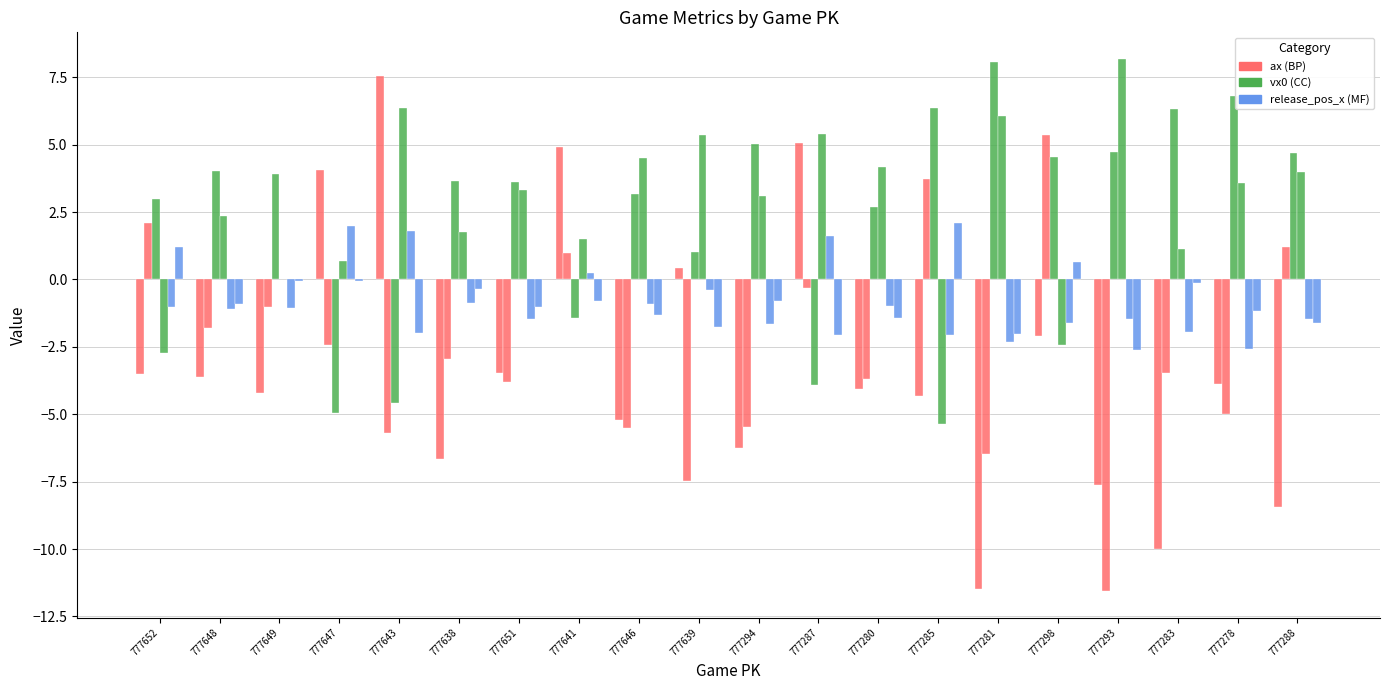

How many distinct data groups are displayed?

6